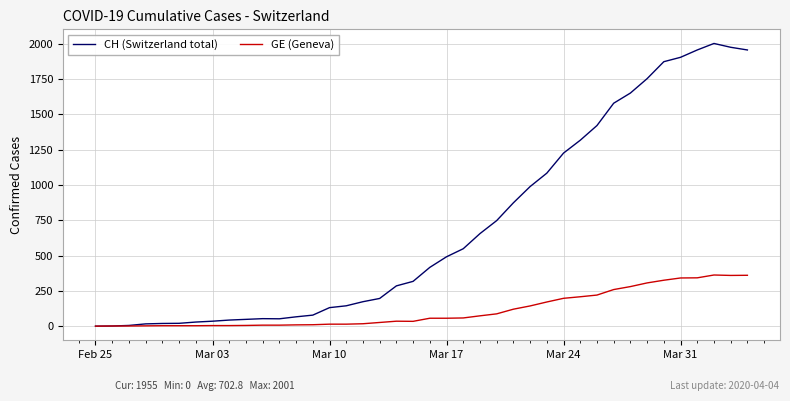

What are all the series names shown in the legend?

CH (Switzerland total), GE (Geneva)